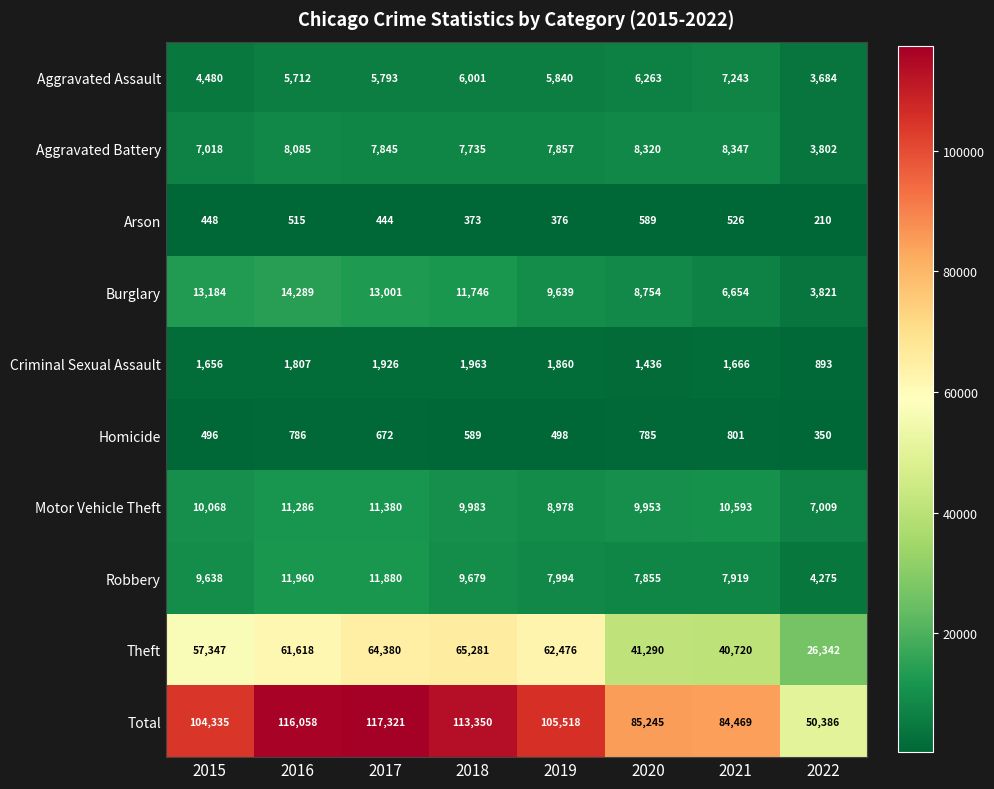

At how many categories does at least one series exceed 23618?

8